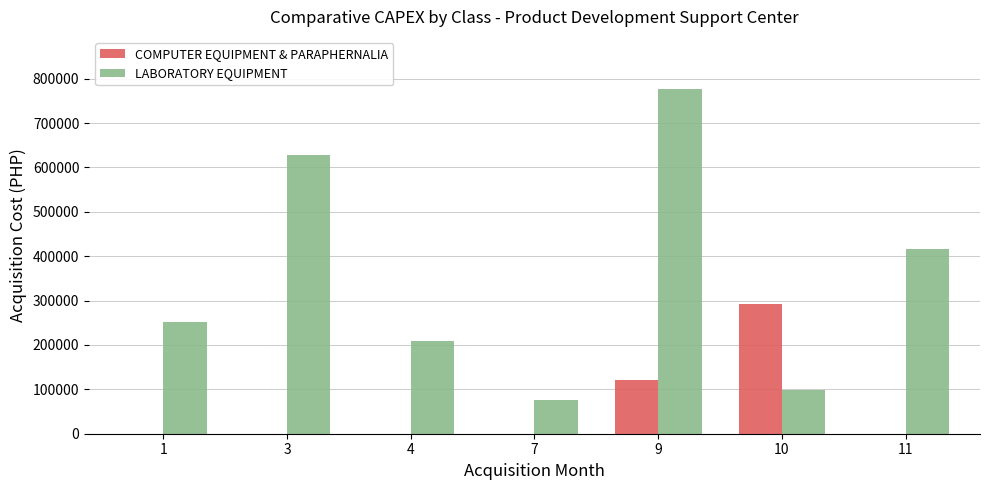

What is the approximate value of LABORATORY EQUIPMENT at 10?

98887.0